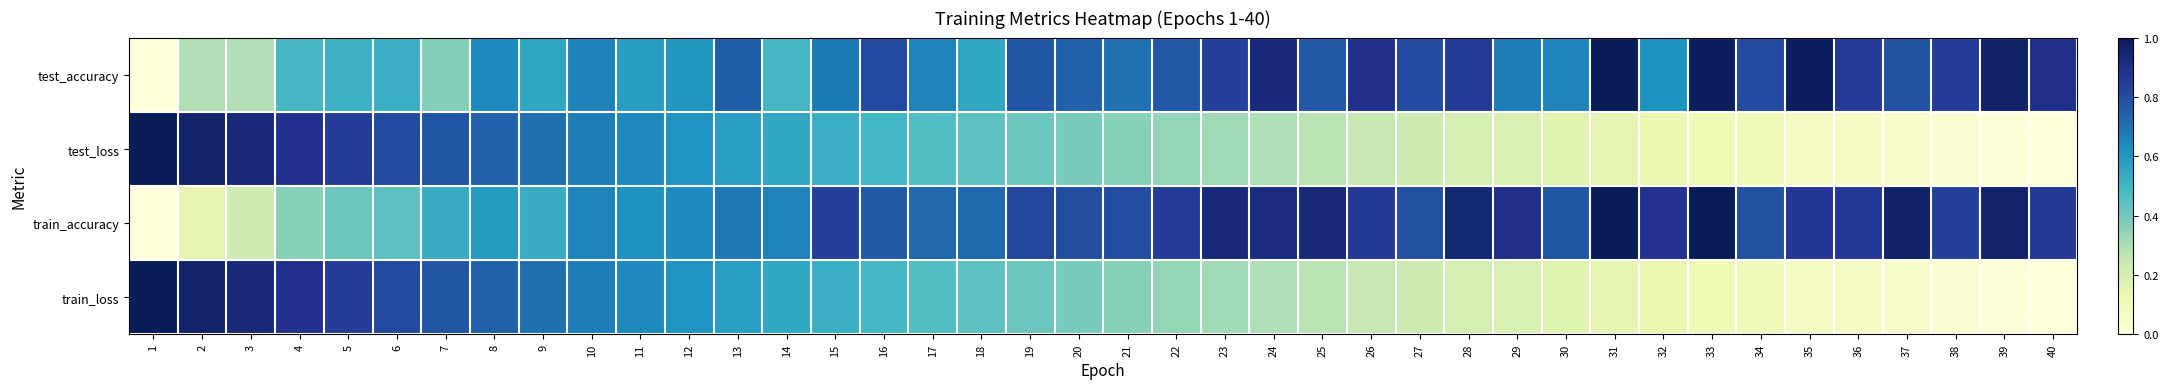

What is the maximum value shown in the chart?

1.0